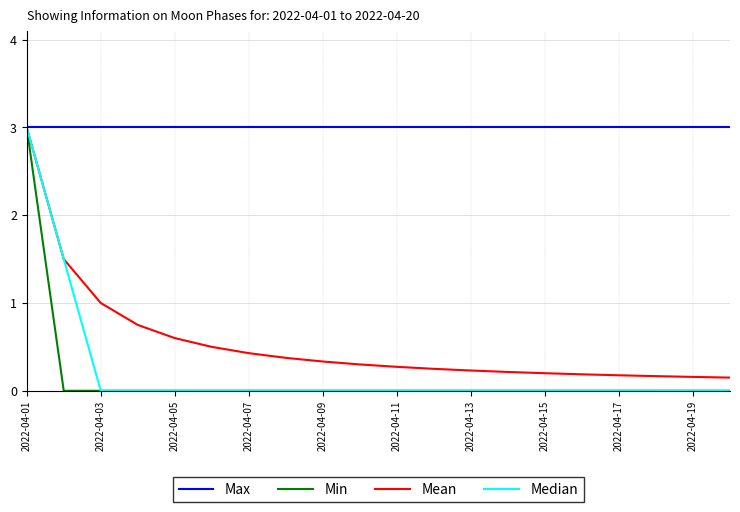

What is the maximum value shown in the chart?

3.0